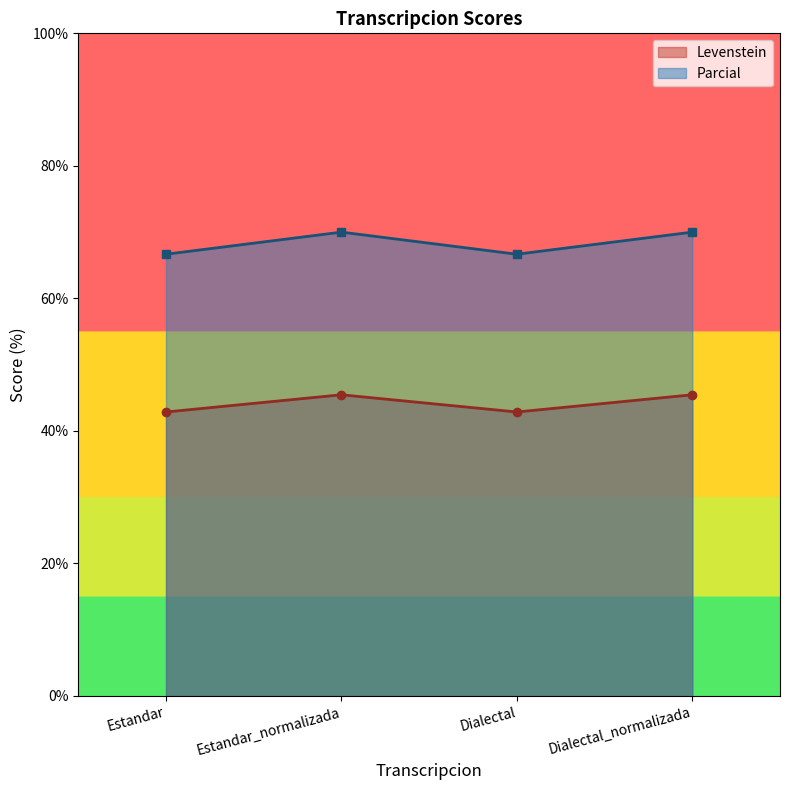

Where is the first local maximum for Levenstein?

Estandar_normalizada